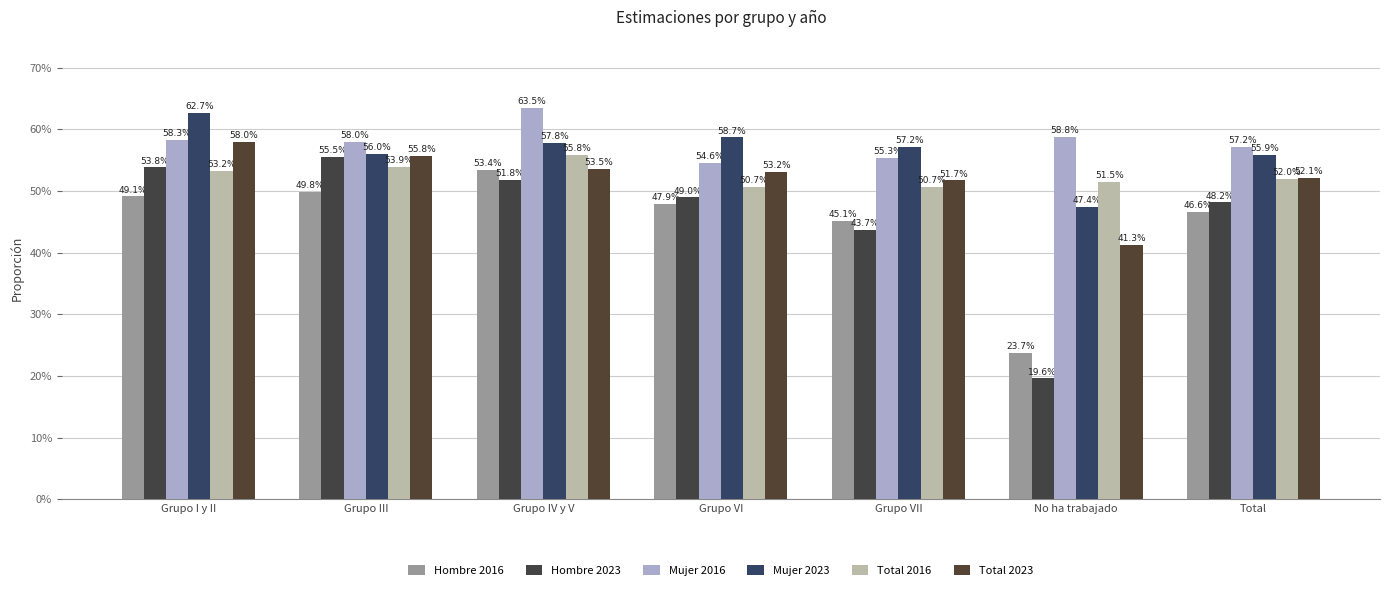

Rank the categories by Hombre 2023 value from lowest to highest.

No ha trabajado, Grupo VII, Total, Grupo VI, Grupo IV y V, Grupo I y II, Grupo III